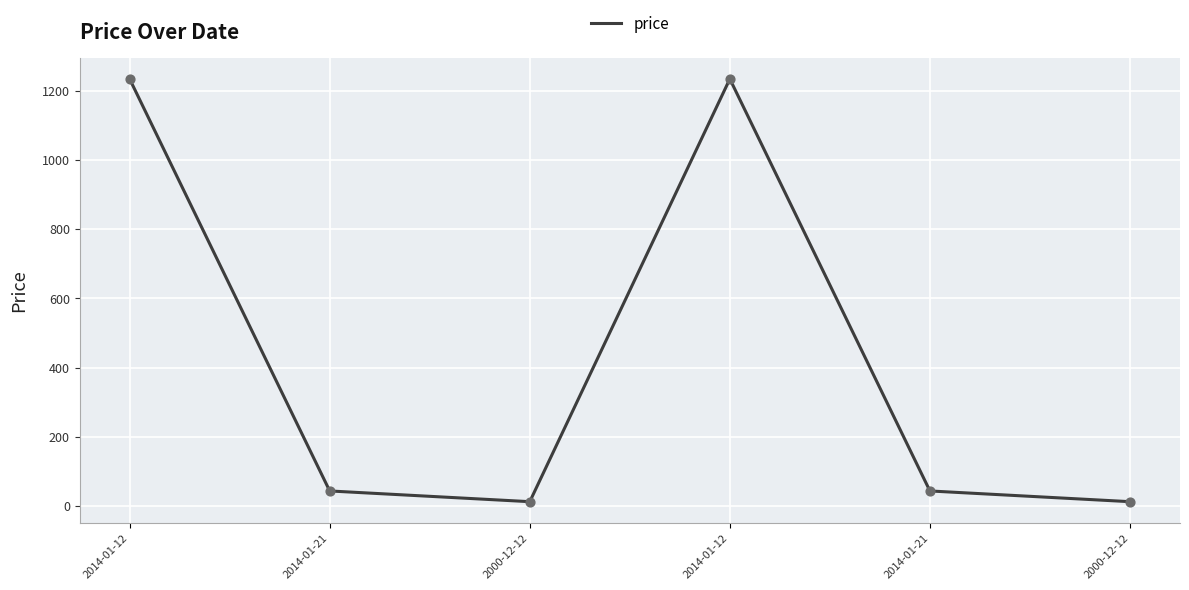

How many lines are shown in the chart?

1